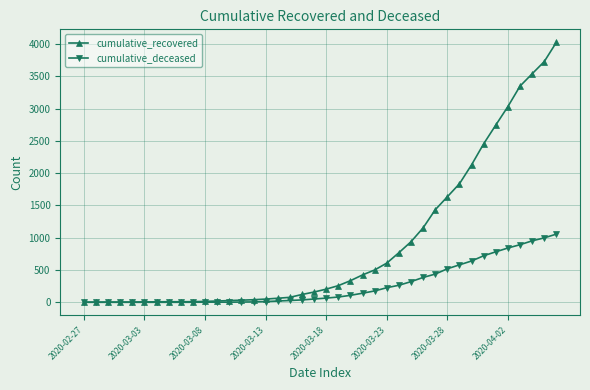

At how many categories does at least one series exceed 2208?

7